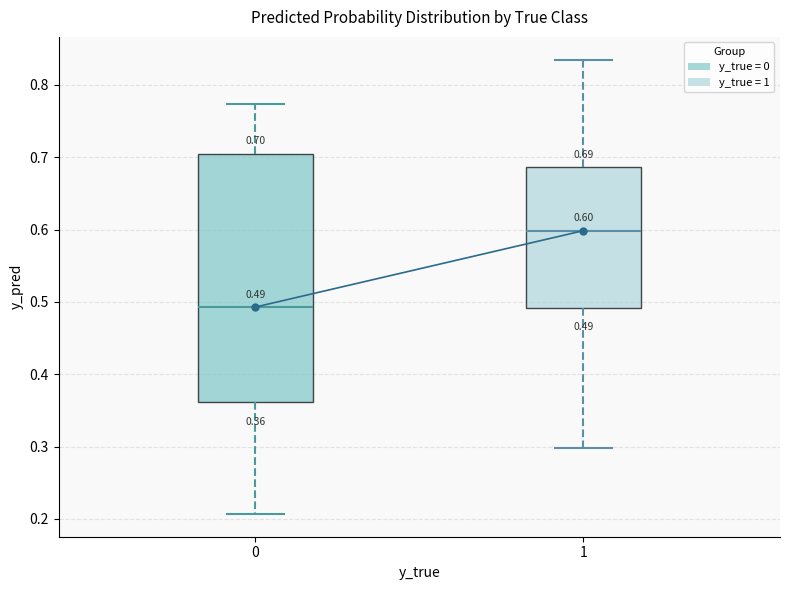

Which box is the tallest, from its lower edge to its upper edge?

0